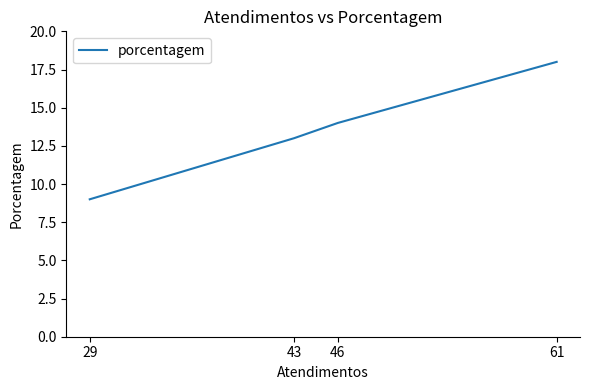

Which has a higher value, 29 or 46?

46